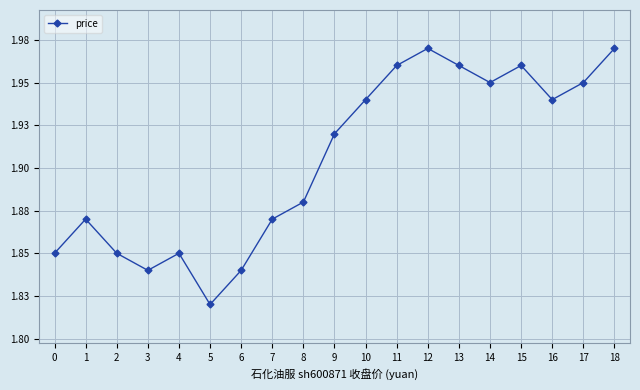

Approximately how many times larger is the value at 10 compared to 5?

1.1